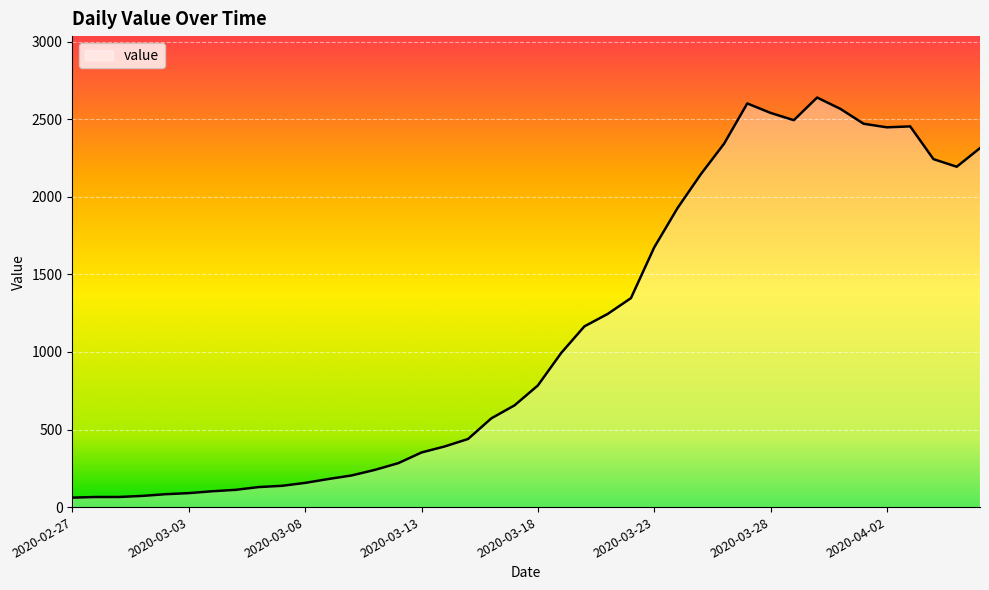

What is the difference between the maximum and minimum values?

2579